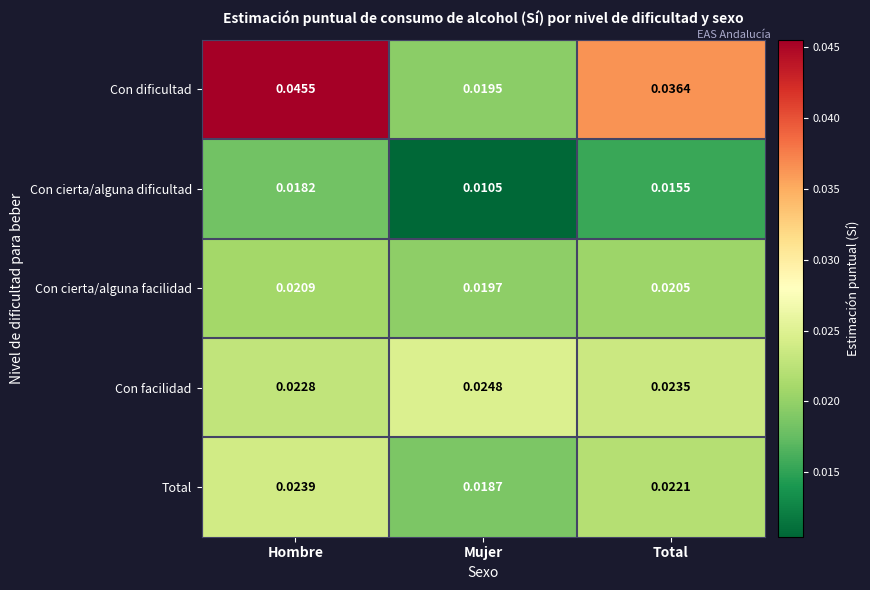

Which series has the largest range (max minus min)?

Con dificultad